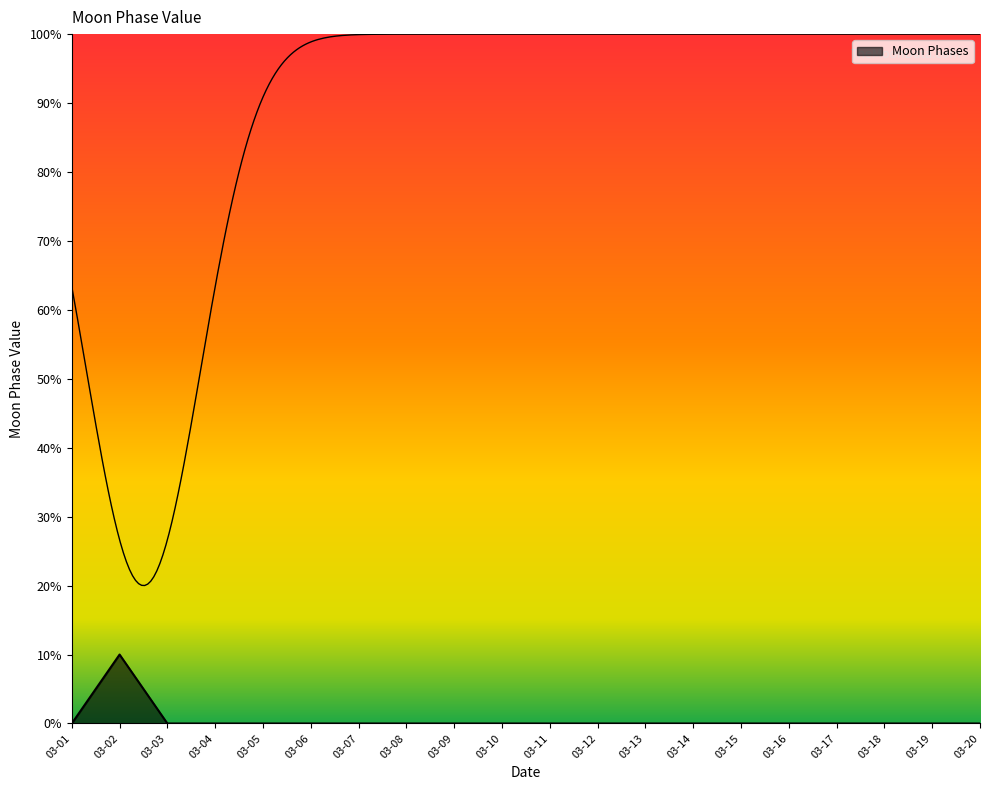

How many points are higher than both their immediate neighbors (excluding endpoints)?

1